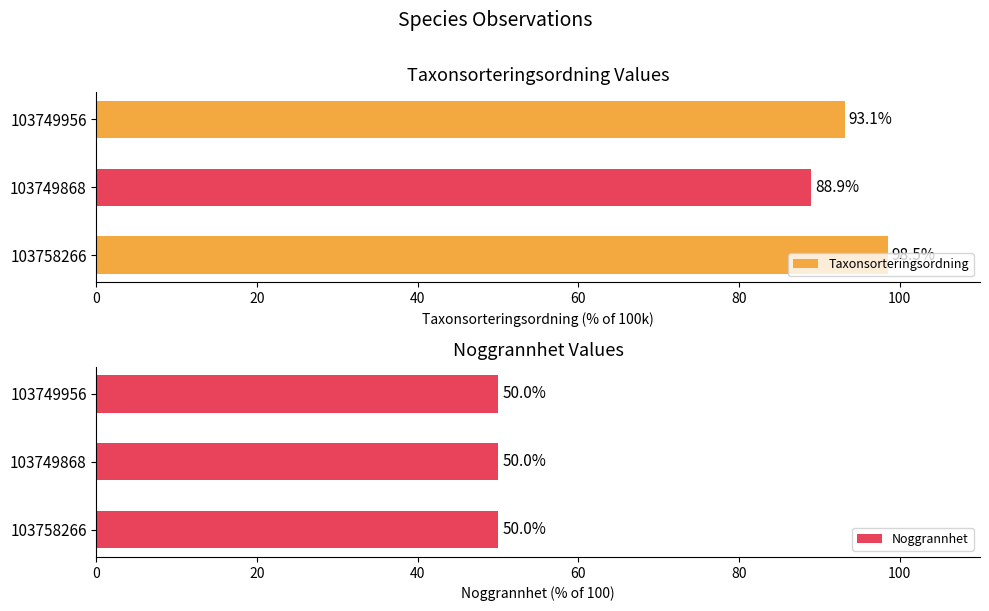

List the labels in order of Taxonsorteringsordning value, smallest first.

103749868, 103749956, 103758266